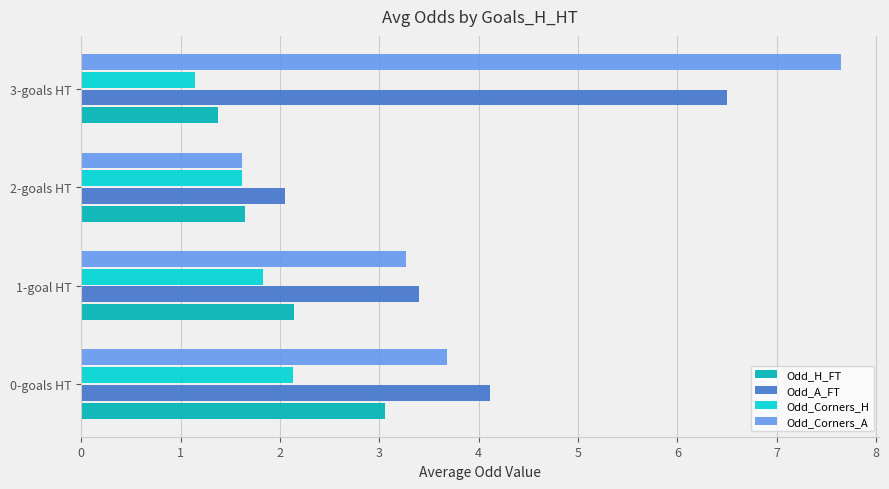

What is the difference between the Odd_Corners_H values at 1-goal HT and 3-goals HT?

0.7